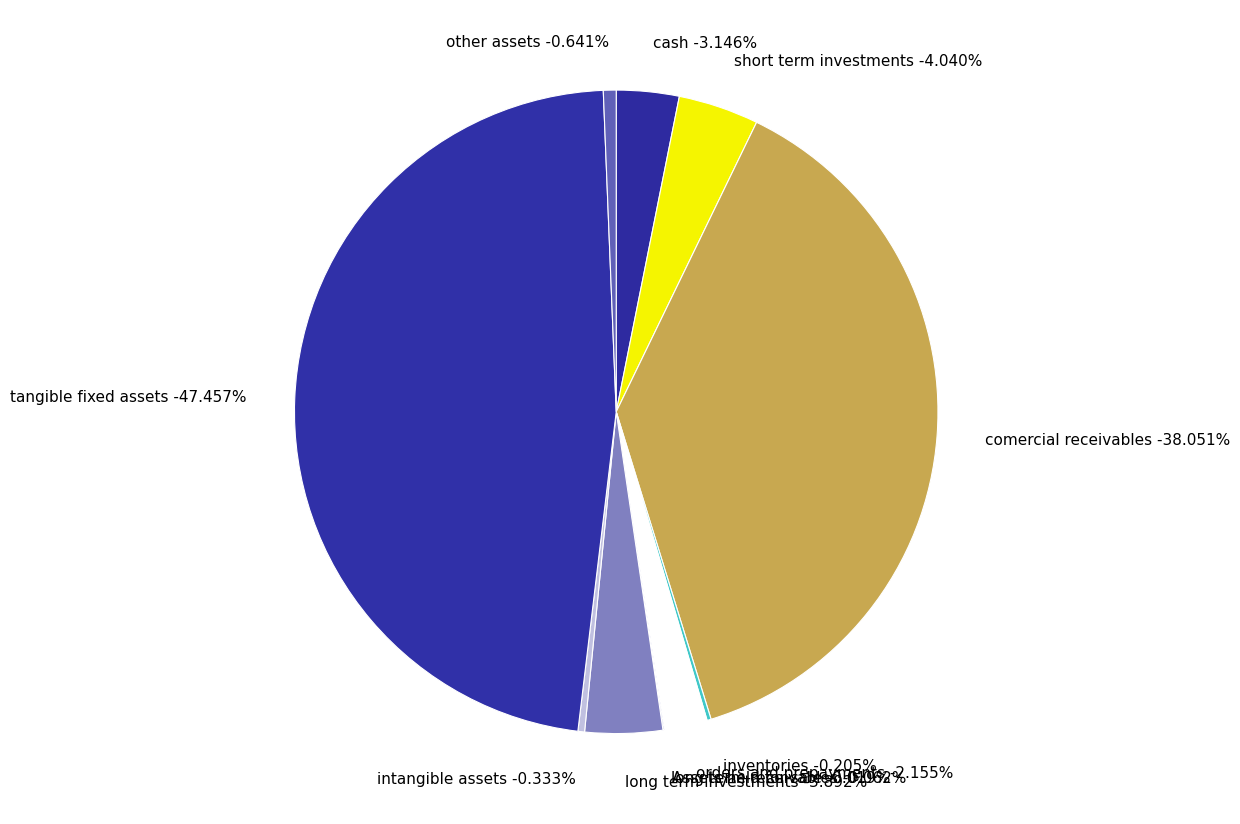

Is the sum of comercial_receivables and inventories greater than half?

No